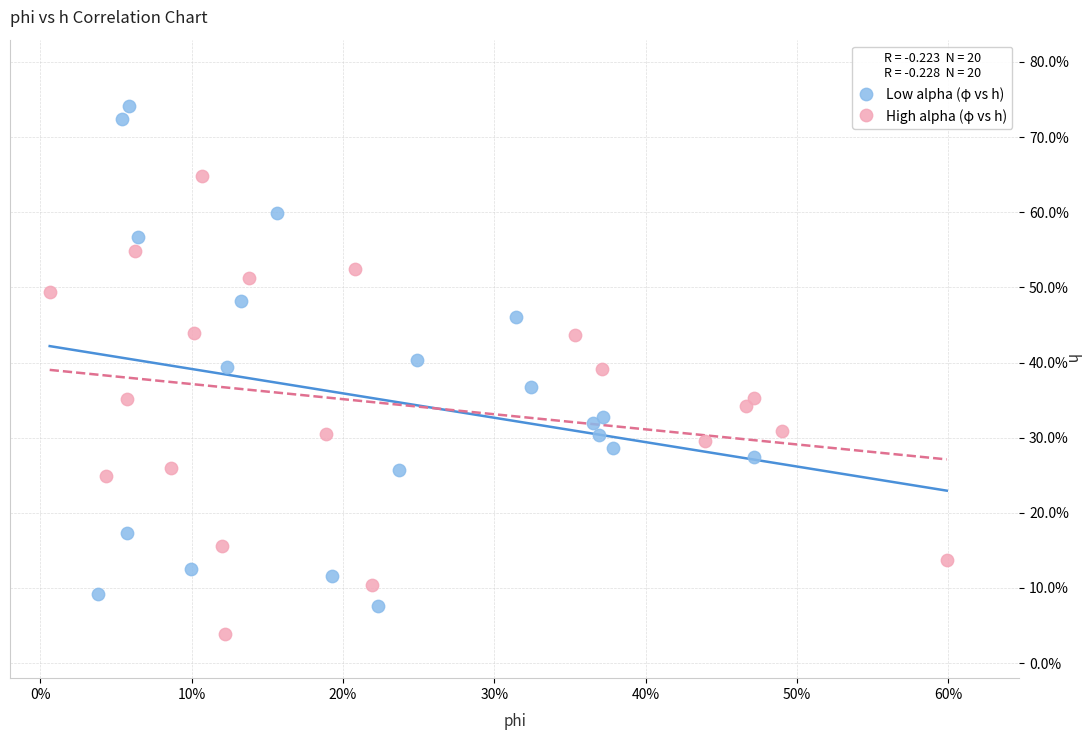

Which series contains the lowest Y value?

High alpha (φ vs h)